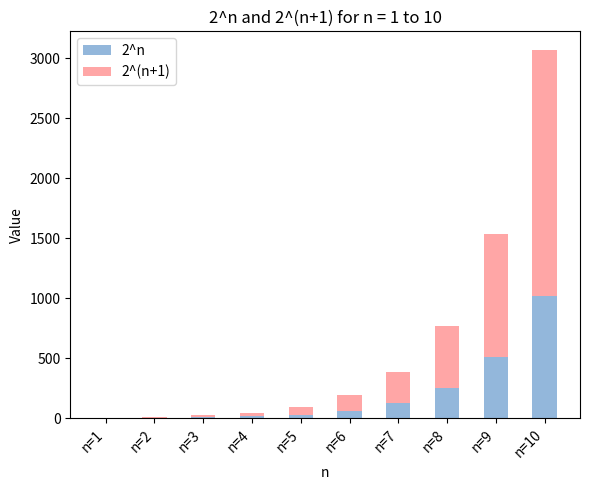

At which category is the sum across all series the highest?

n=10